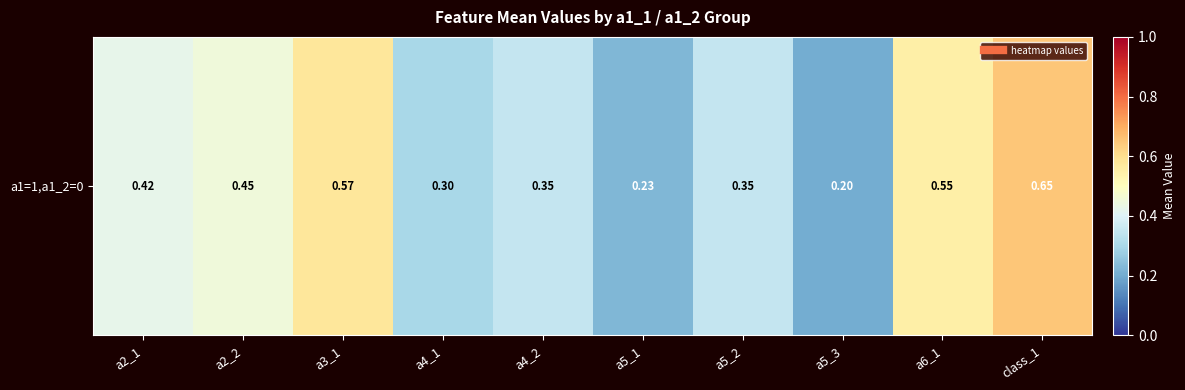

Which category has the highest value across all series?

class_1